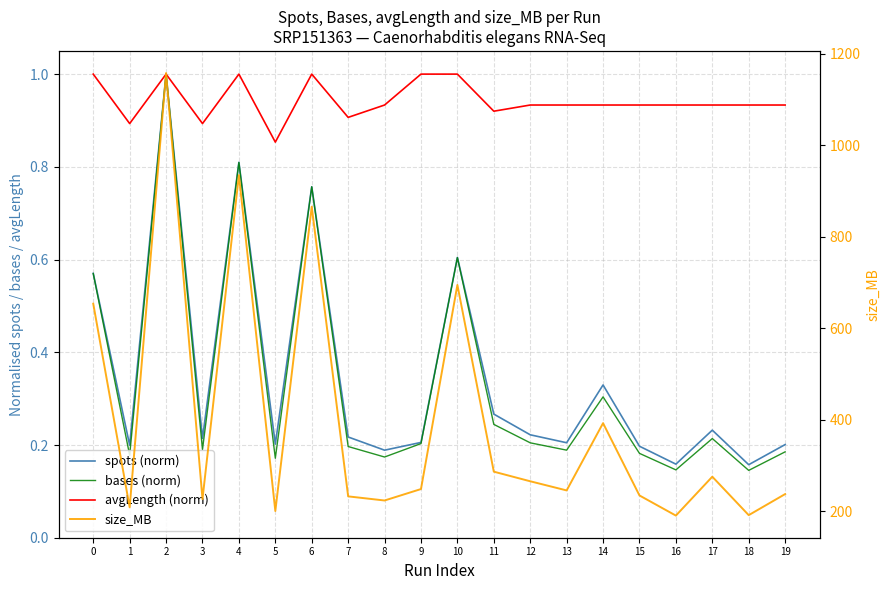

At how many categories does at least one series exceed 1019?

1